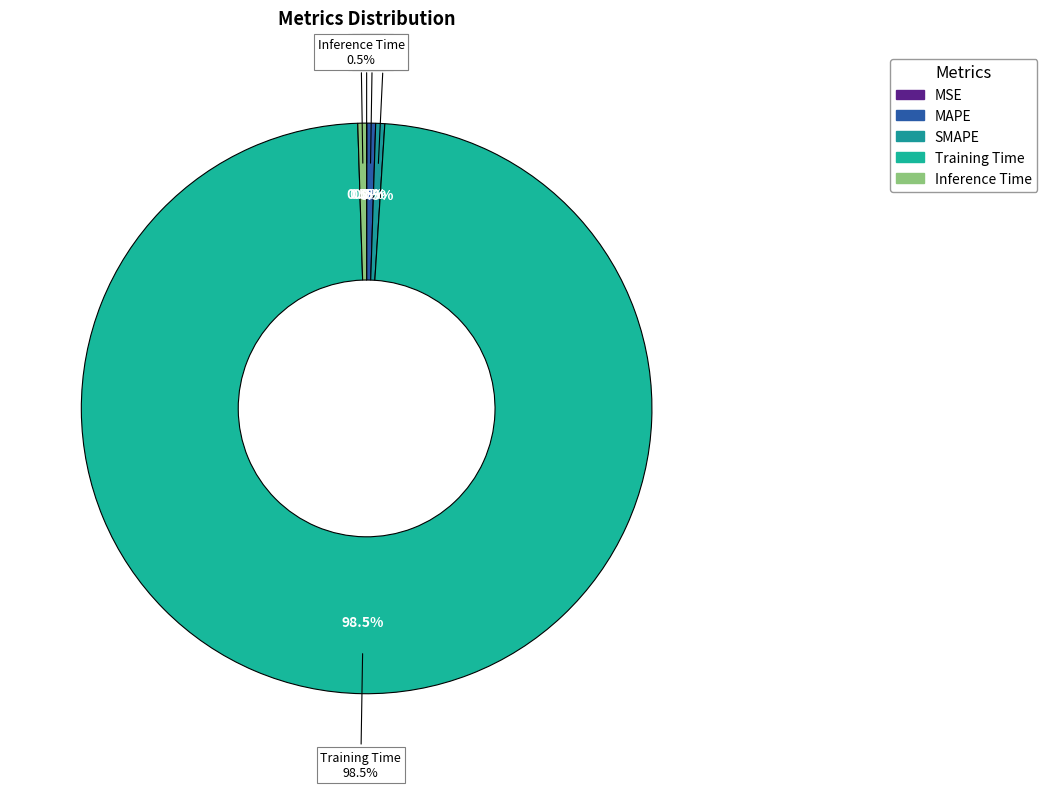

Is it true that MAPE is 1% of the pie?

True